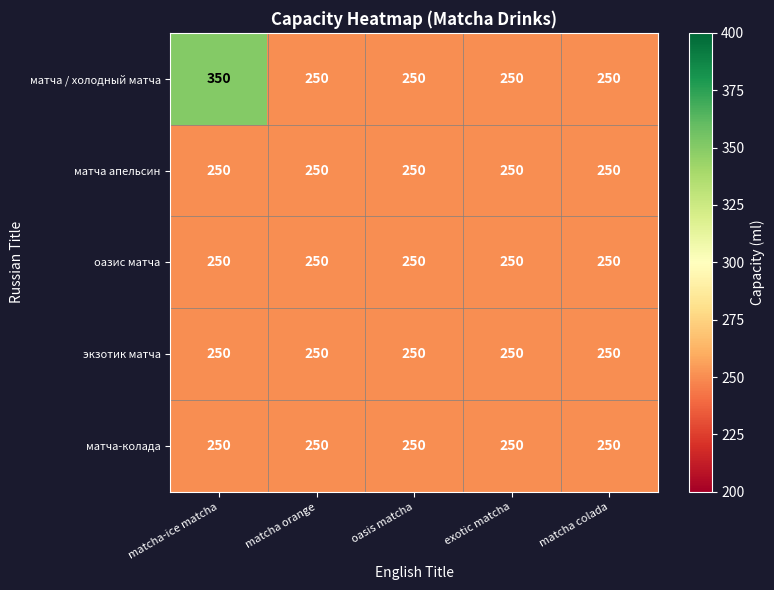

What is the maximum value for матча апельсин?

250